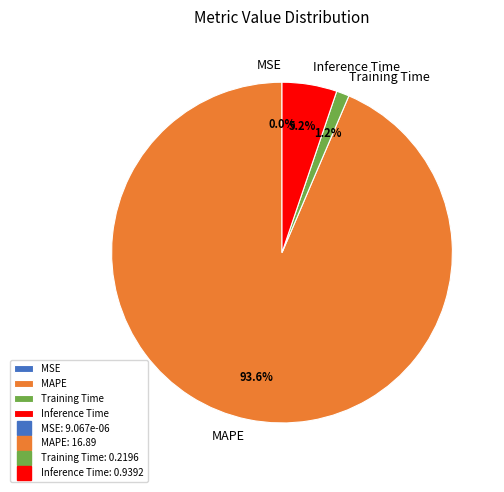

Which category accounts for the majority?

MAPE